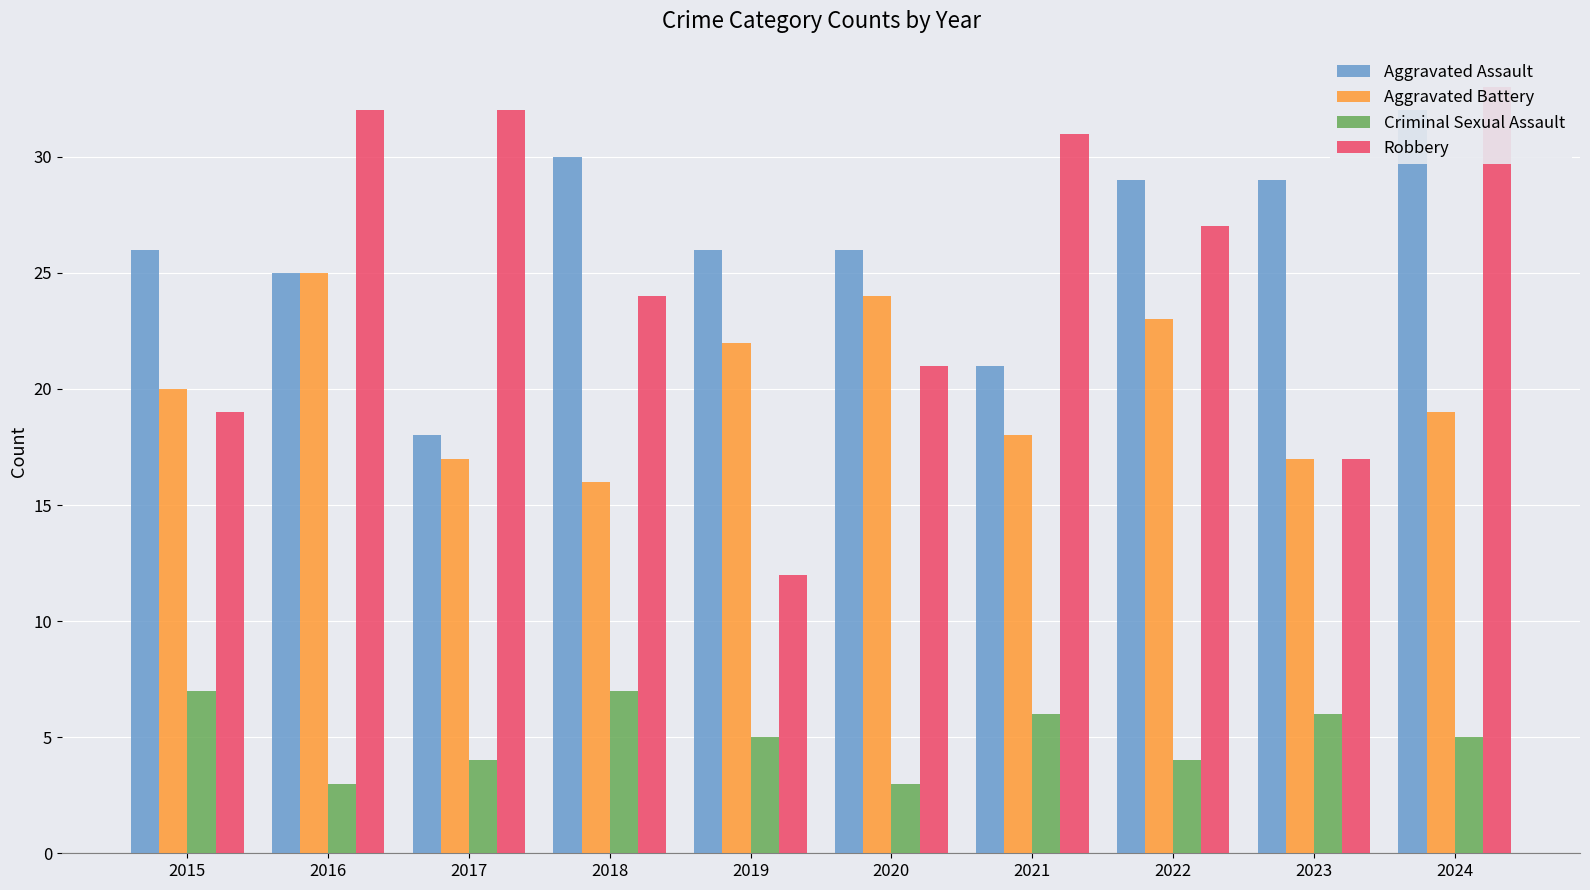

What is the value of the Aggravated Assault bar at the 6th from the left?

26